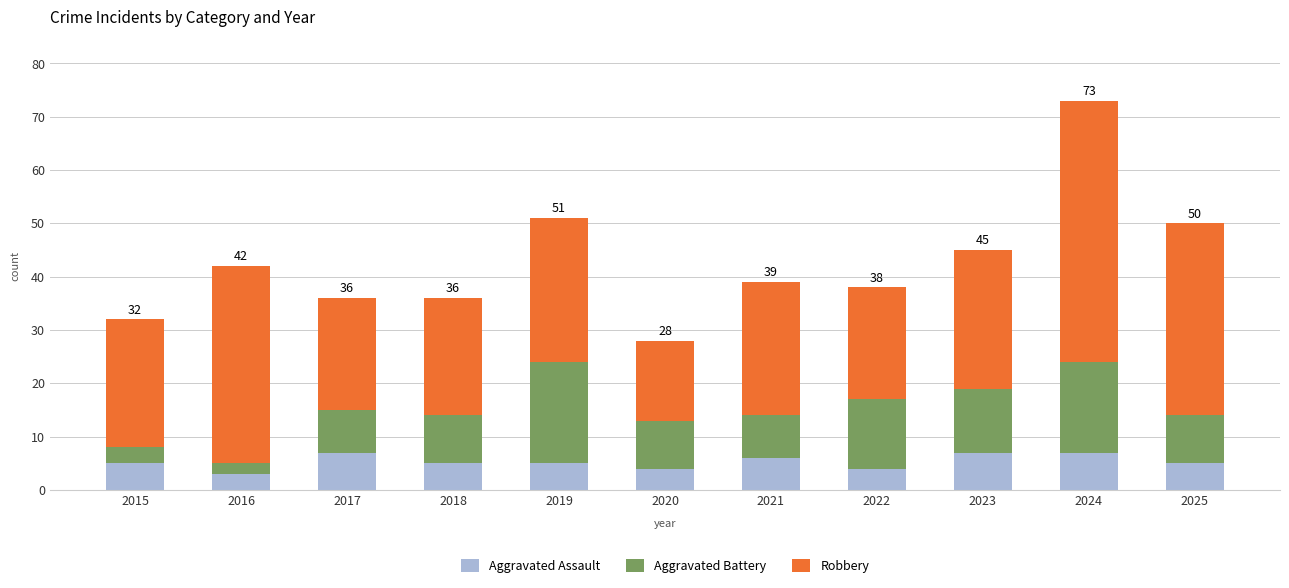

What is the average value of the Aggravated Assault series?

5